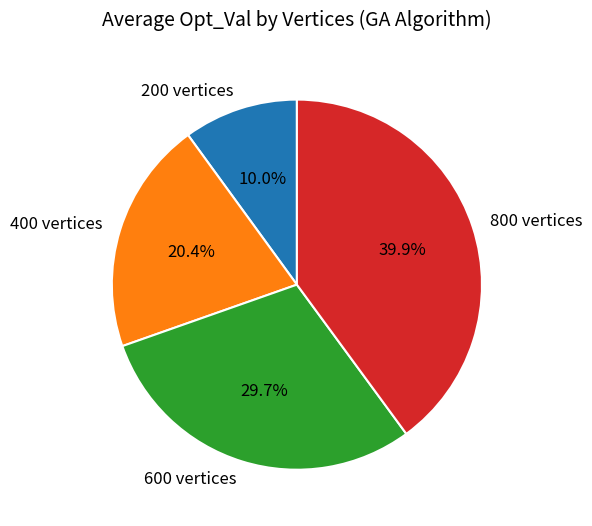

How many slices are in this pie chart?

4